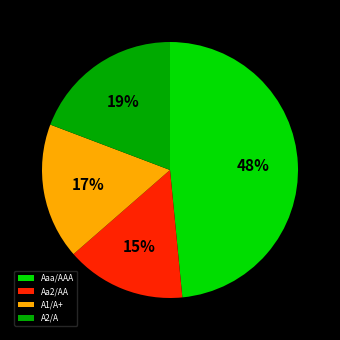

True or false: Aaa/AAA accounts for 53% of the total.

False